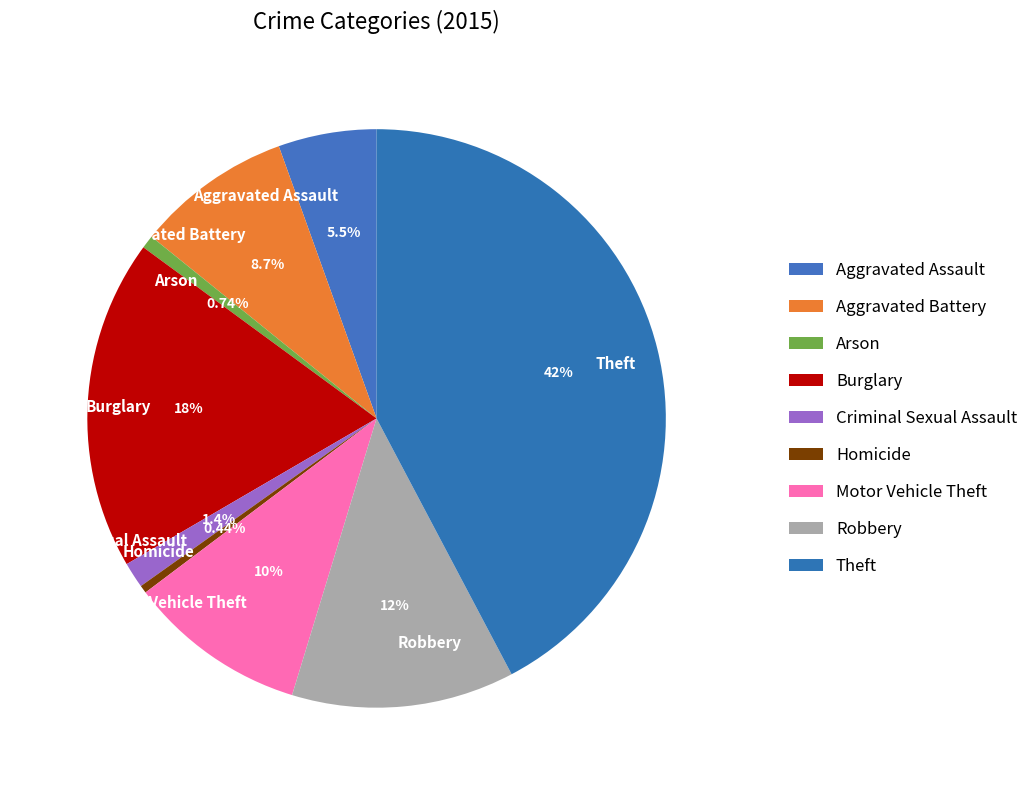

Is there a majority slice in this chart?

No